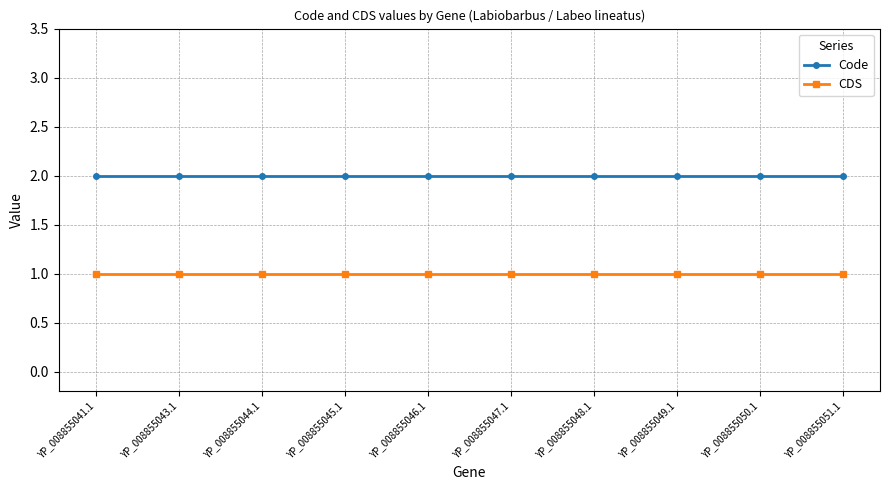

List the series in order of their peak value, highest first.

Code, CDS